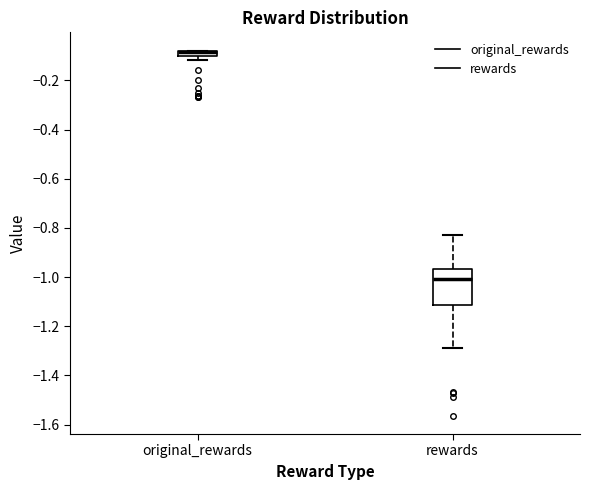

Where does the median line of the box for rewards sit on the y-axis? The values are not printed on the chart, so give them approximately, as read against the axis.

-1.00